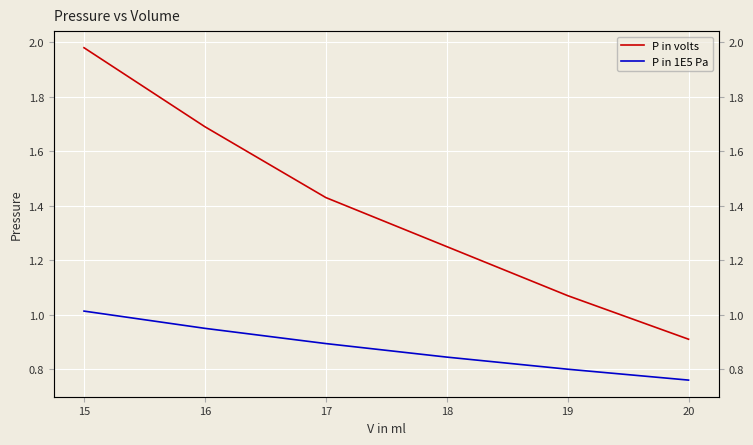

What is the approximate value of P in 1E5 Pa at 17?

0.9